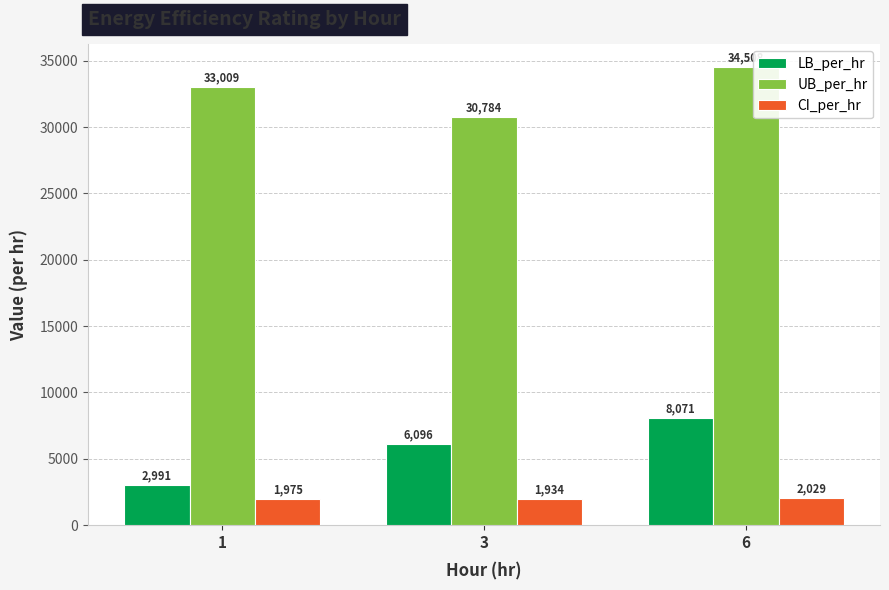

What is the difference between the highest and lowest values at 6?

32478.8